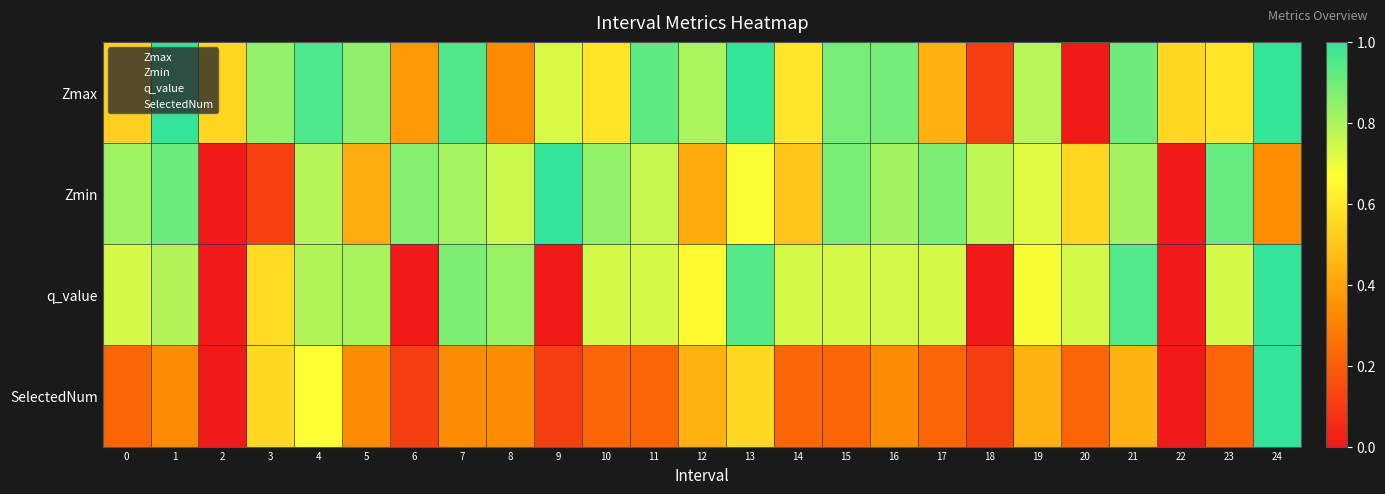

At which category does the chart reach its peak across all series?

1